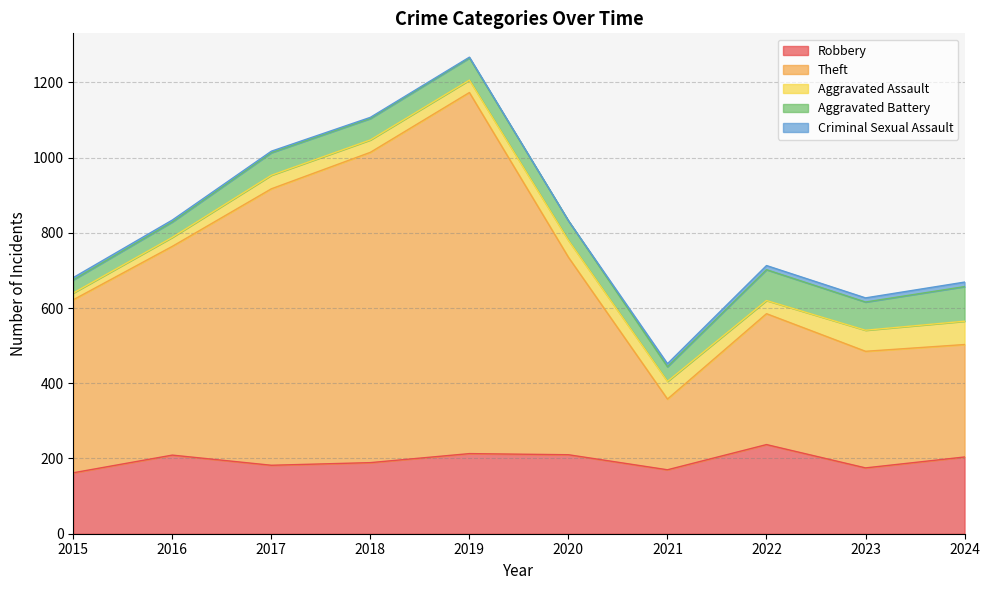

True or false: Theft and Aggravated Assault intersect in this chart.

False